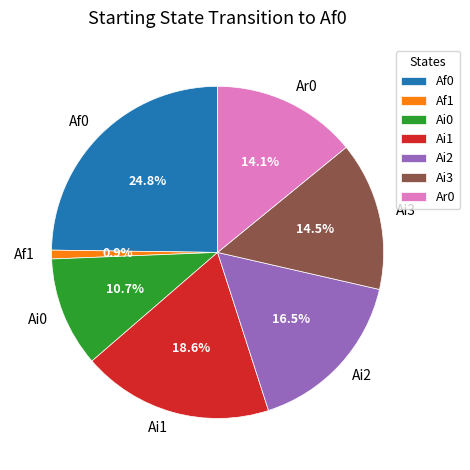

Is there a majority slice in this chart?

No